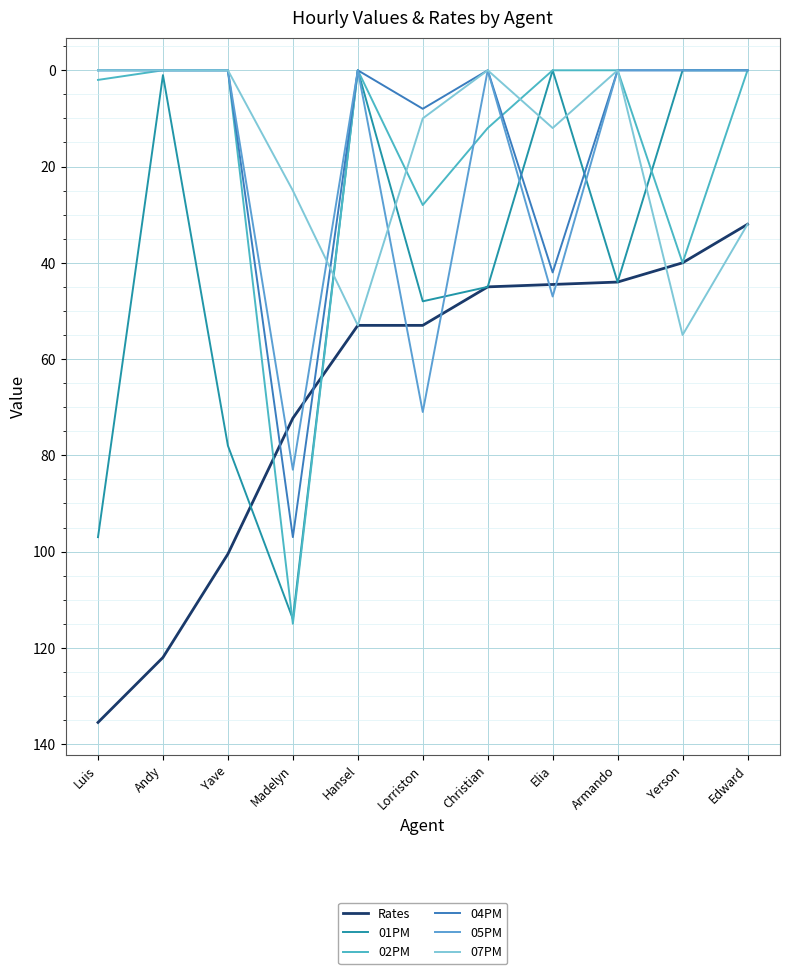

How many distinct data groups are displayed?

6